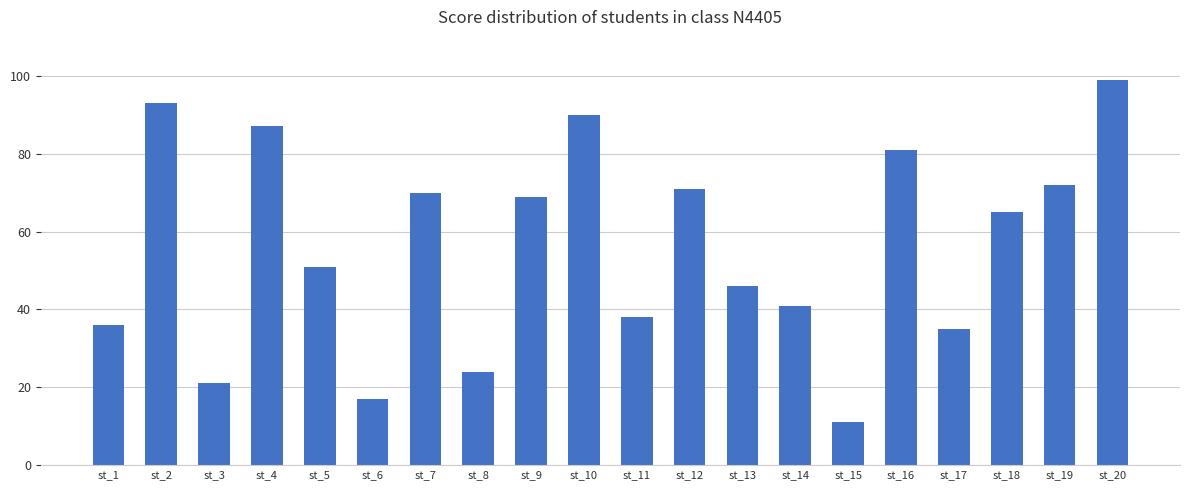

What is the value of the 13th bar from the left?

46